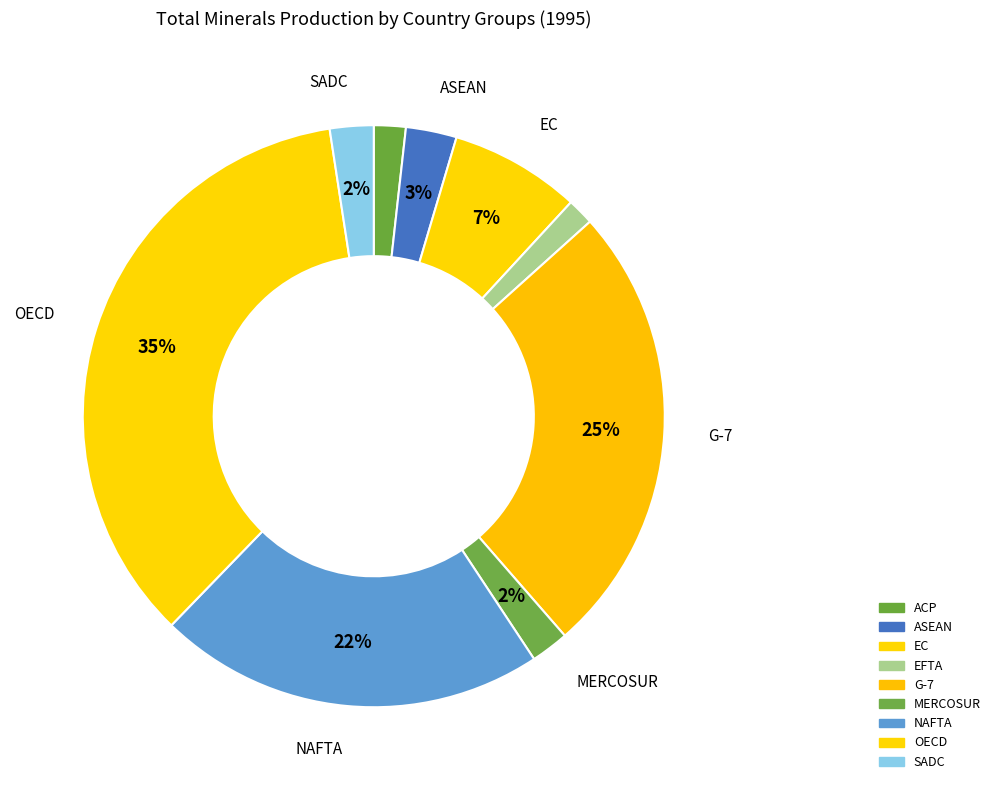

Is the sum of MERCOSUR and OECD greater than half?

No